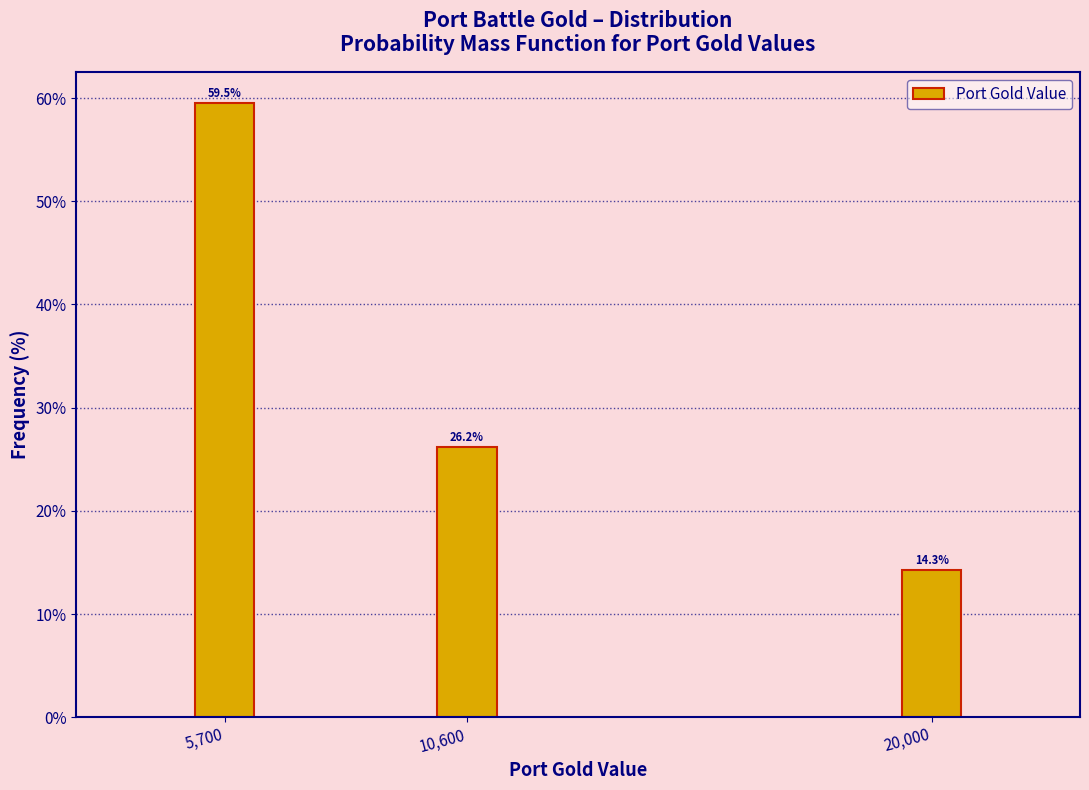

Reading right to left, extract all data points from this chart.

20,000=14.3	10,600=26.2	5,700=59.5